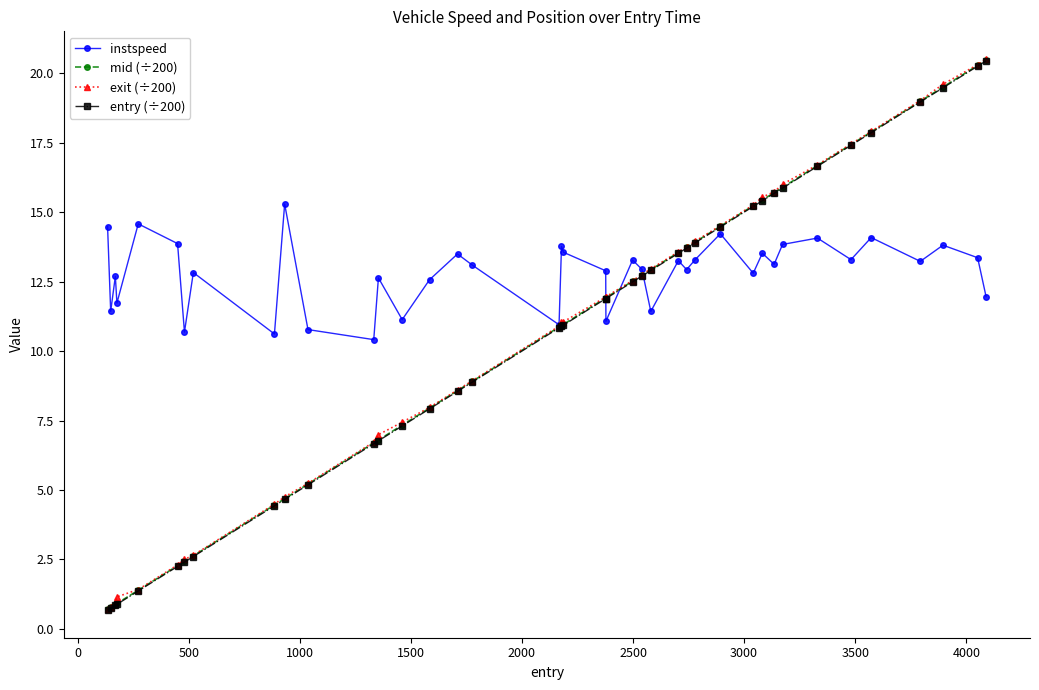

What is the maximum value shown in the chart?

20.5